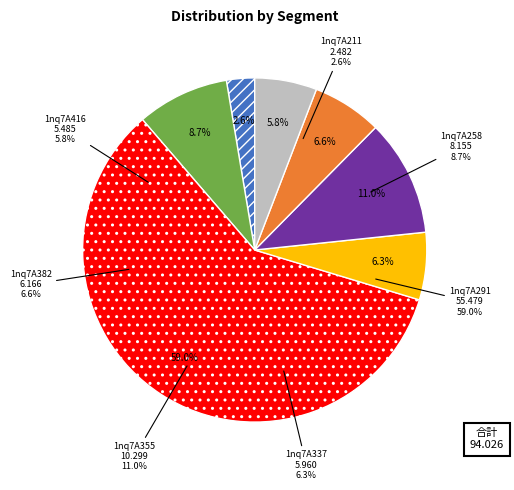

Does 1nq7A258 represent more than half of the total?

No